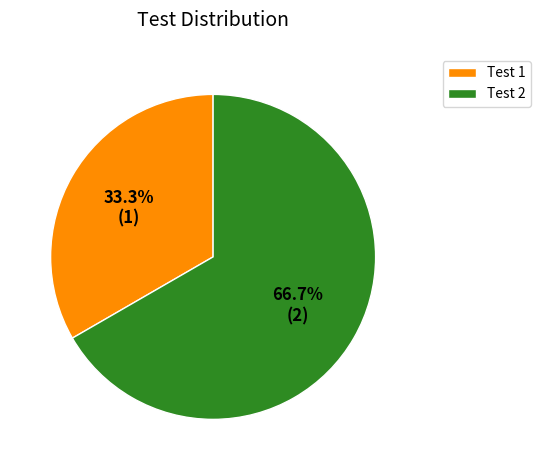

Do Test 2 and Test 1 together represent more than half of the pie?

Yes